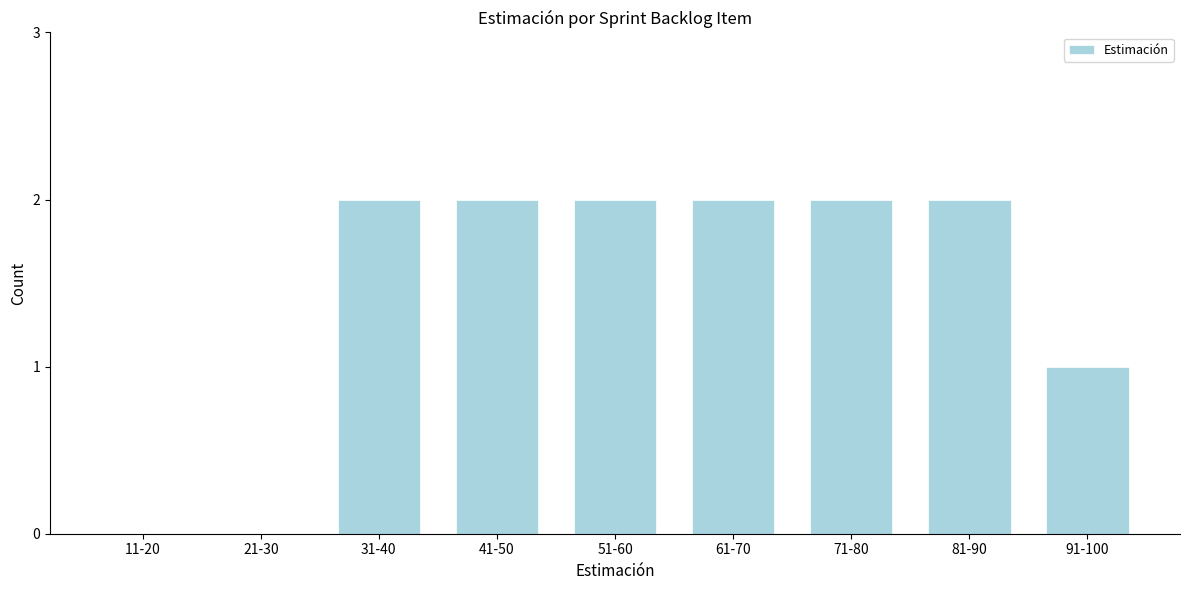

Reading right to left, extract all data points from this chart.

91-100=1	81-90=2	71-80=2	61-70=2	51-60=2	41-50=2	31-40=2	21-30=0	11-20=0